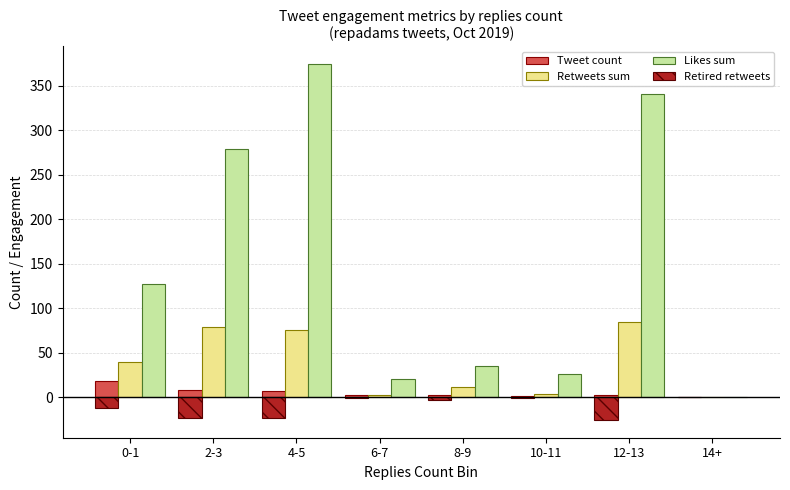

Read the Retweets sum value at 10-11.

4.0